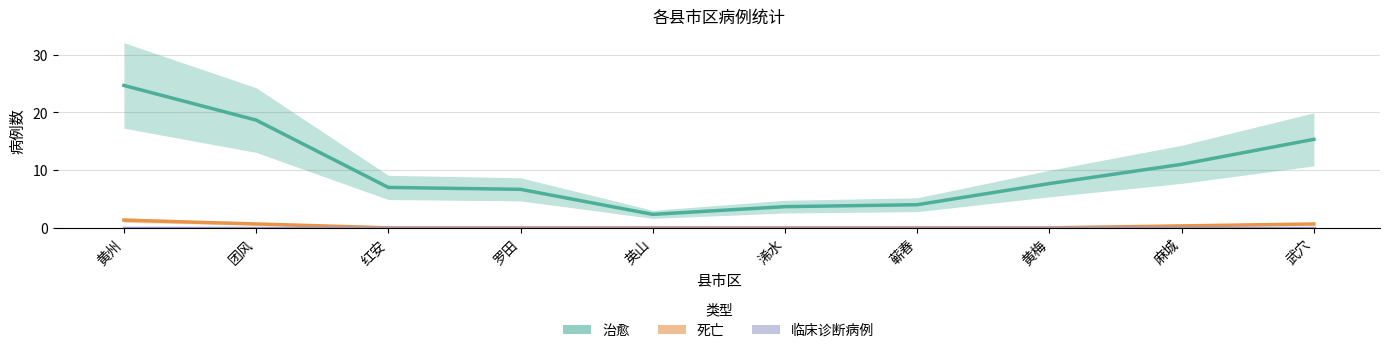

Which category has the lowest value in the 治愈 series?

英山